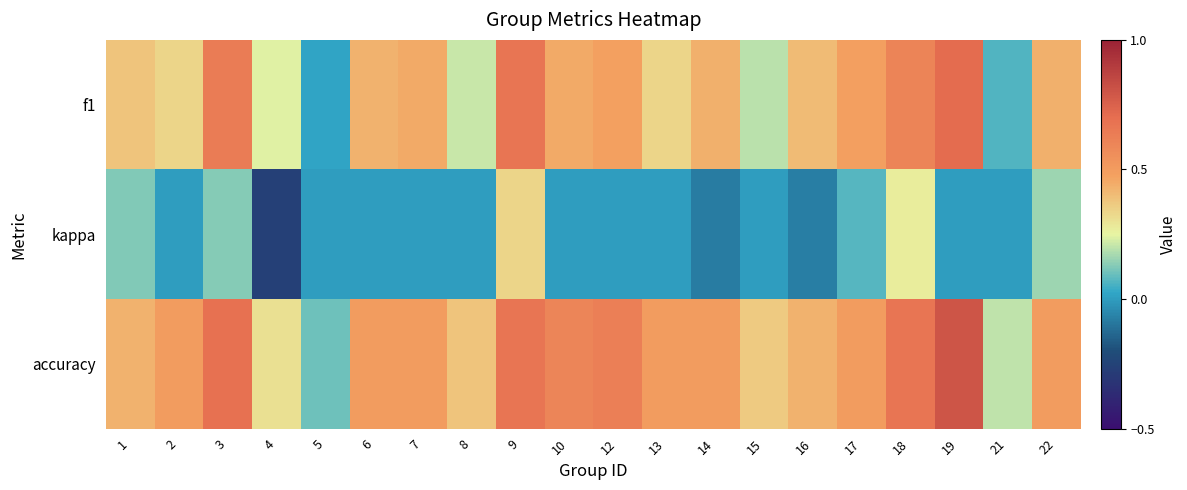

List the series in order of their peak value, highest first.

accuracy, f1, kappa